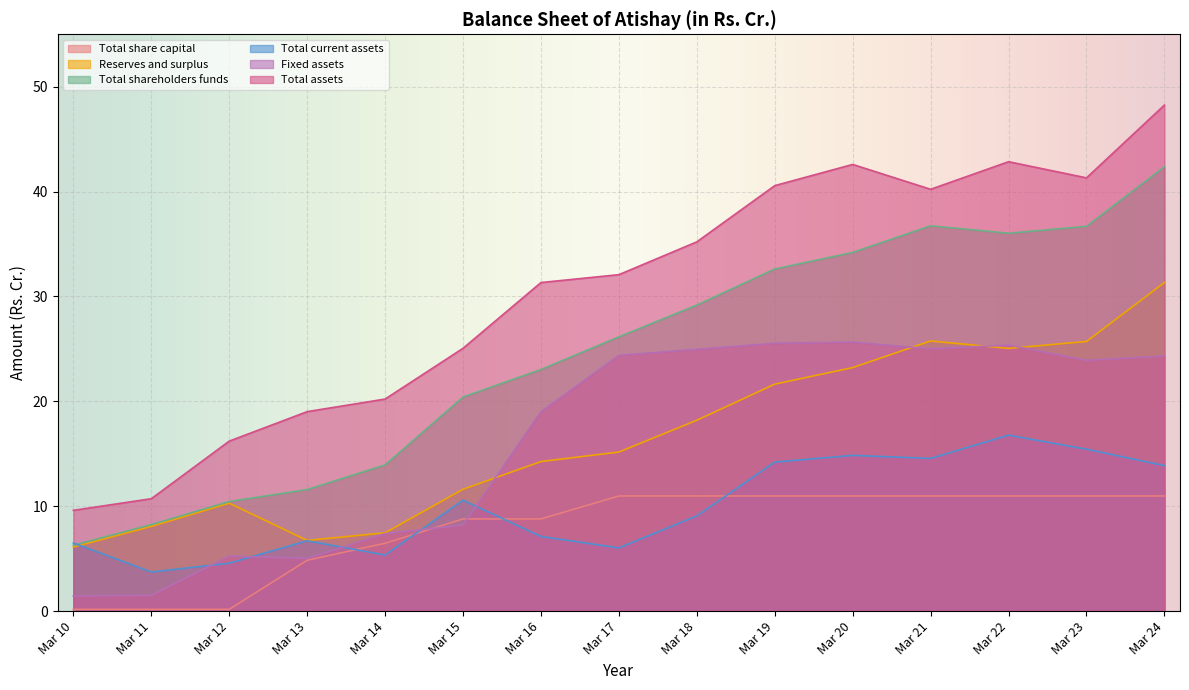

How many data points in Fixed assets are less than 23?

7